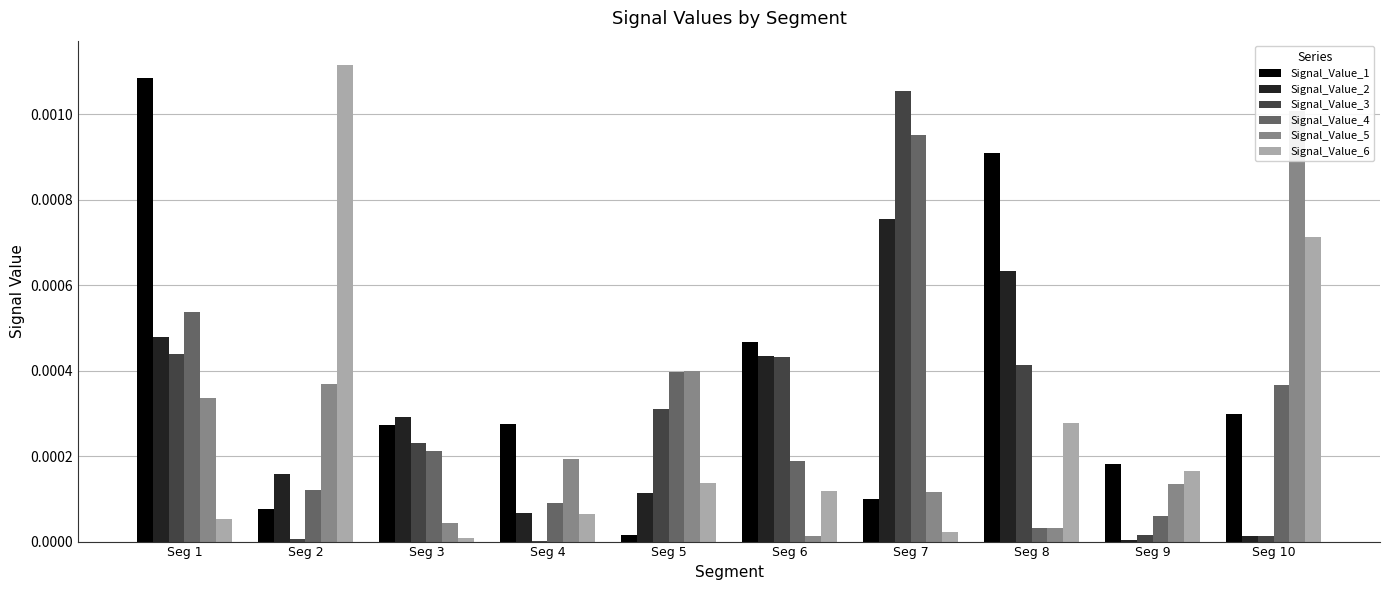

What are all the series names shown in the legend?

Signal_Value_1, Signal_Value_2, Signal_Value_3, Signal_Value_4, Signal_Value_5, Signal_Value_6